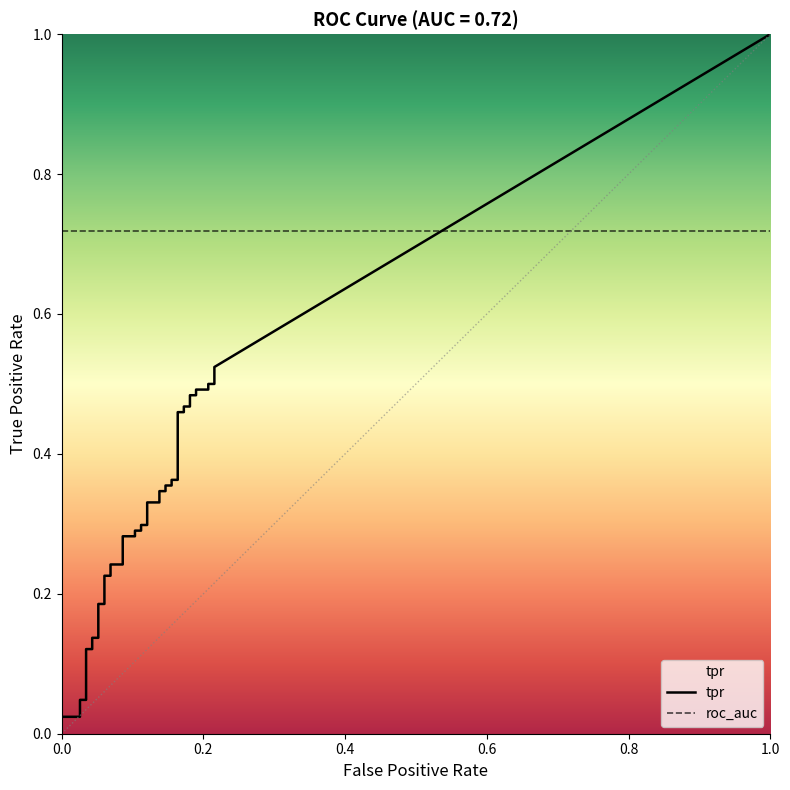

How many lines are shown in the chart?

2